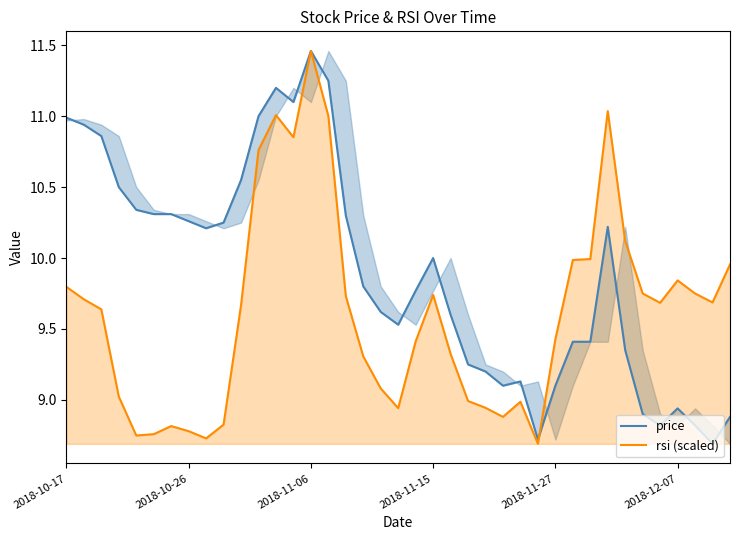

Which series has the widest spread of values?

price